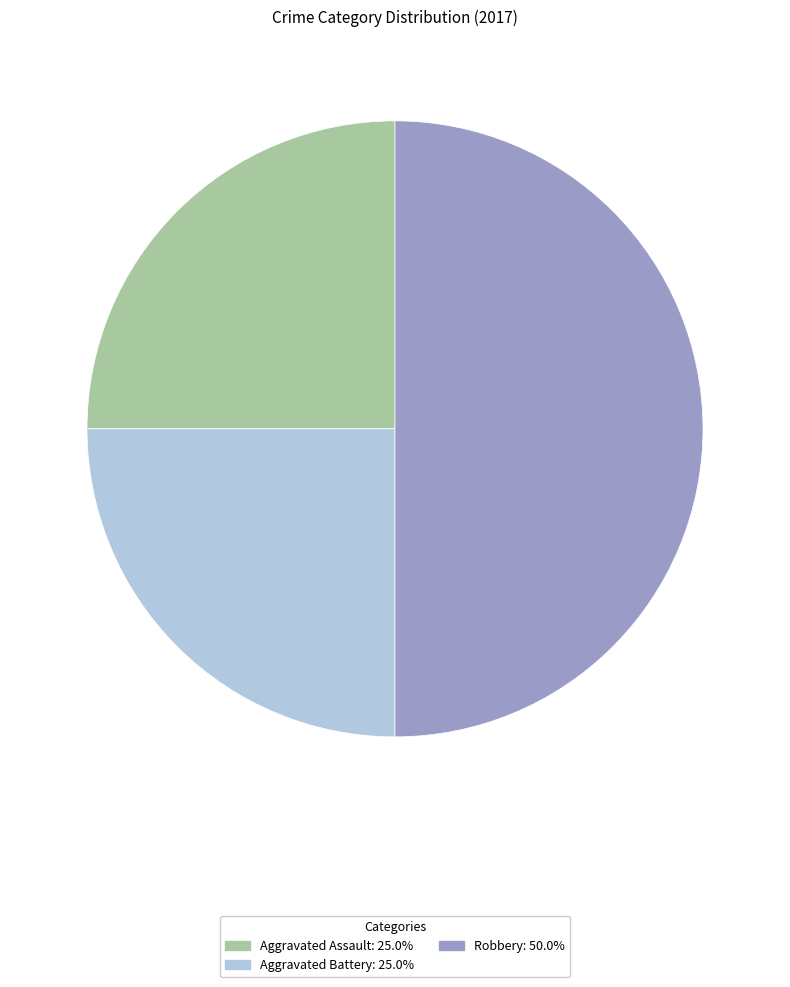

Does Aggravated Assault account for over 50% of the chart?

No